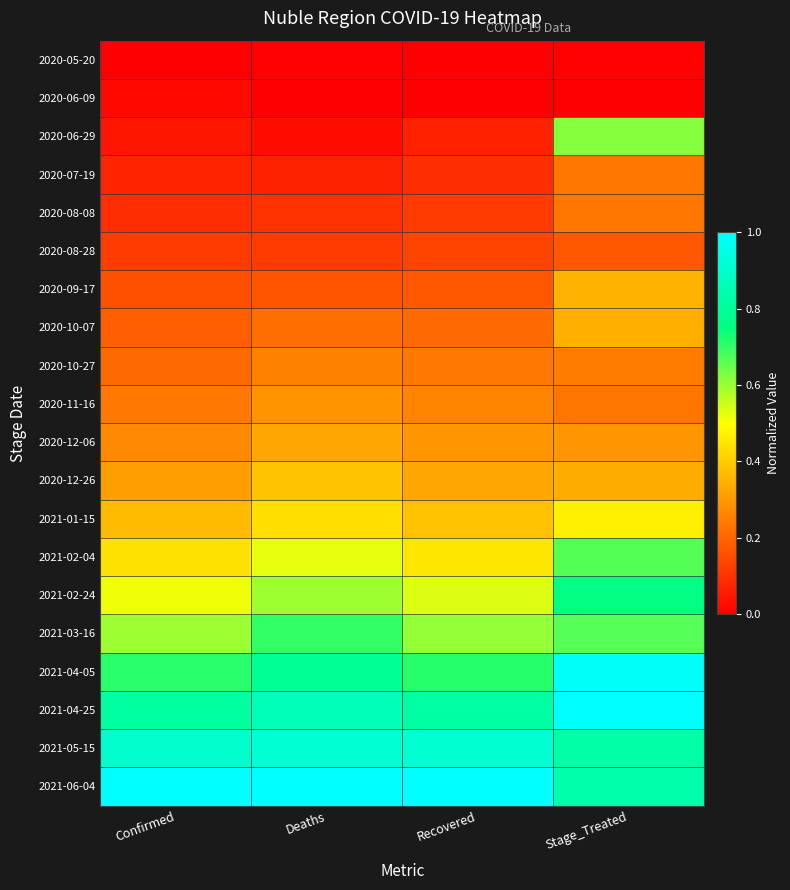

What is the difference between the highest and lowest values at Recovered?

1.0